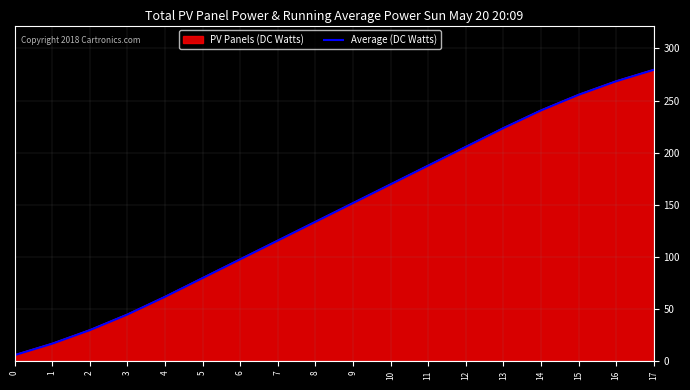

What is the maximum value for Average (DC Watts)?

279.5